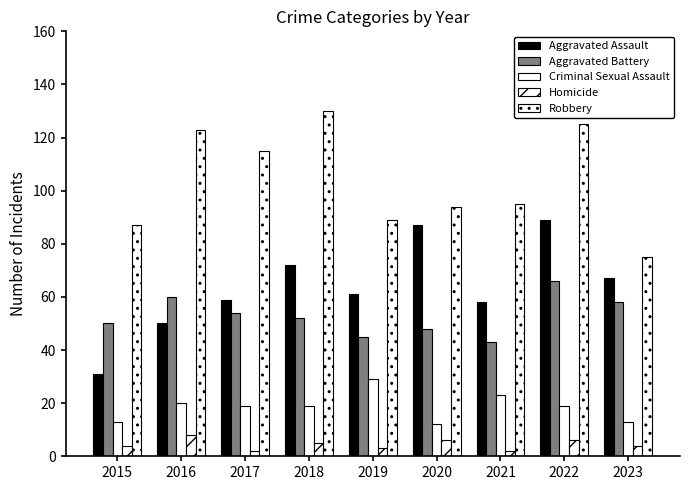

Count the number of data series in this chart.

5